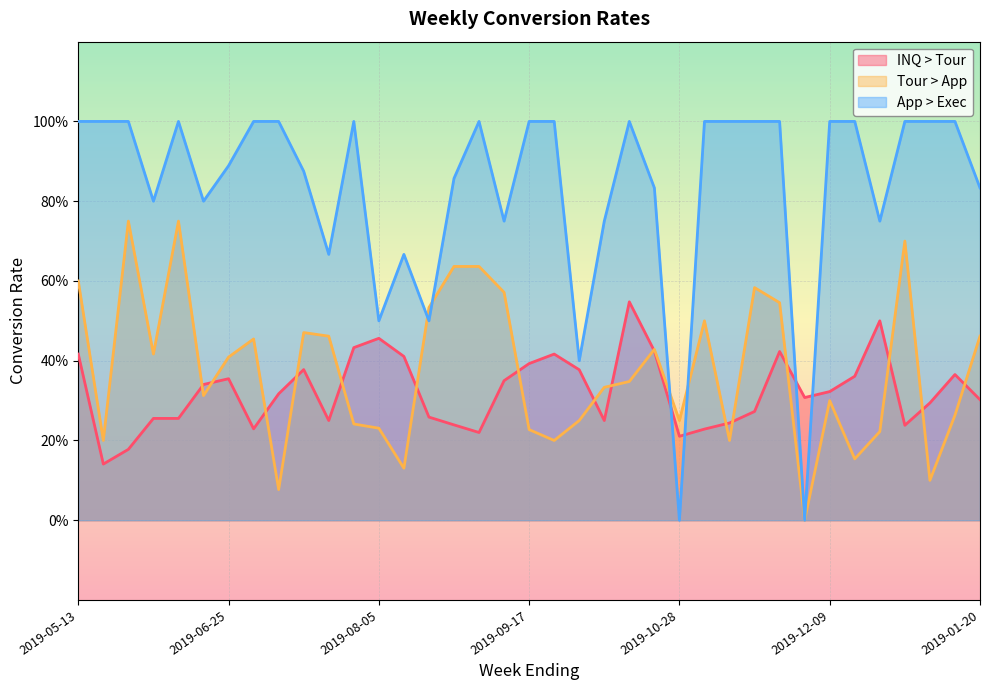

The Tour > App series shows 0.5 at 2019-07-23. True or false?

True